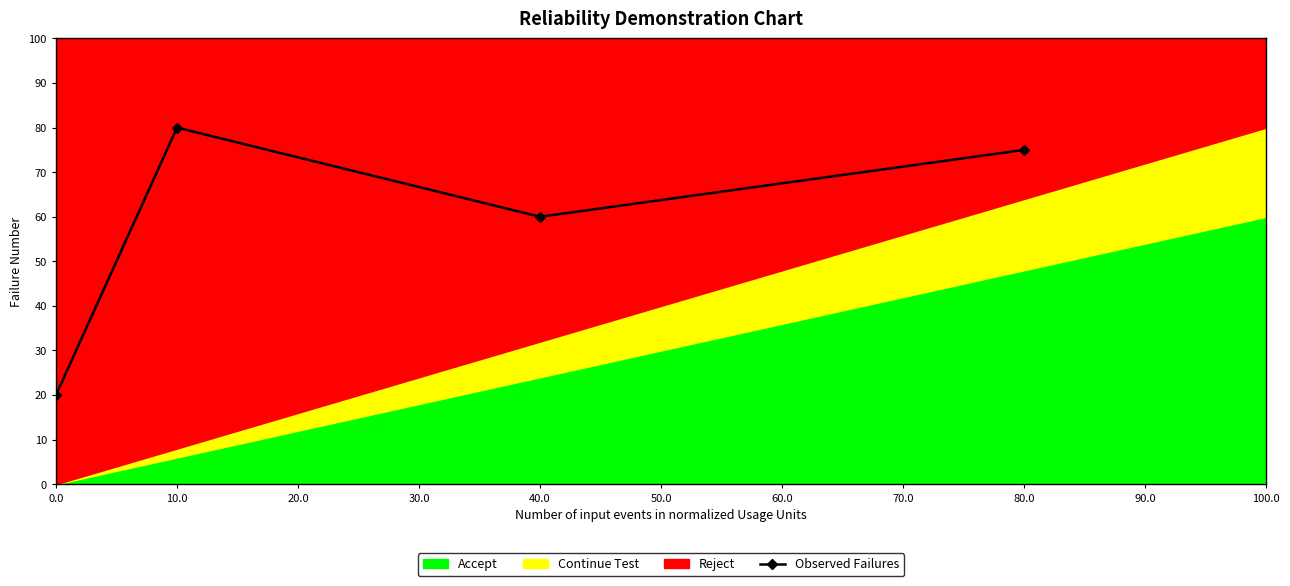

What is the value of the 1st point from the left?

20